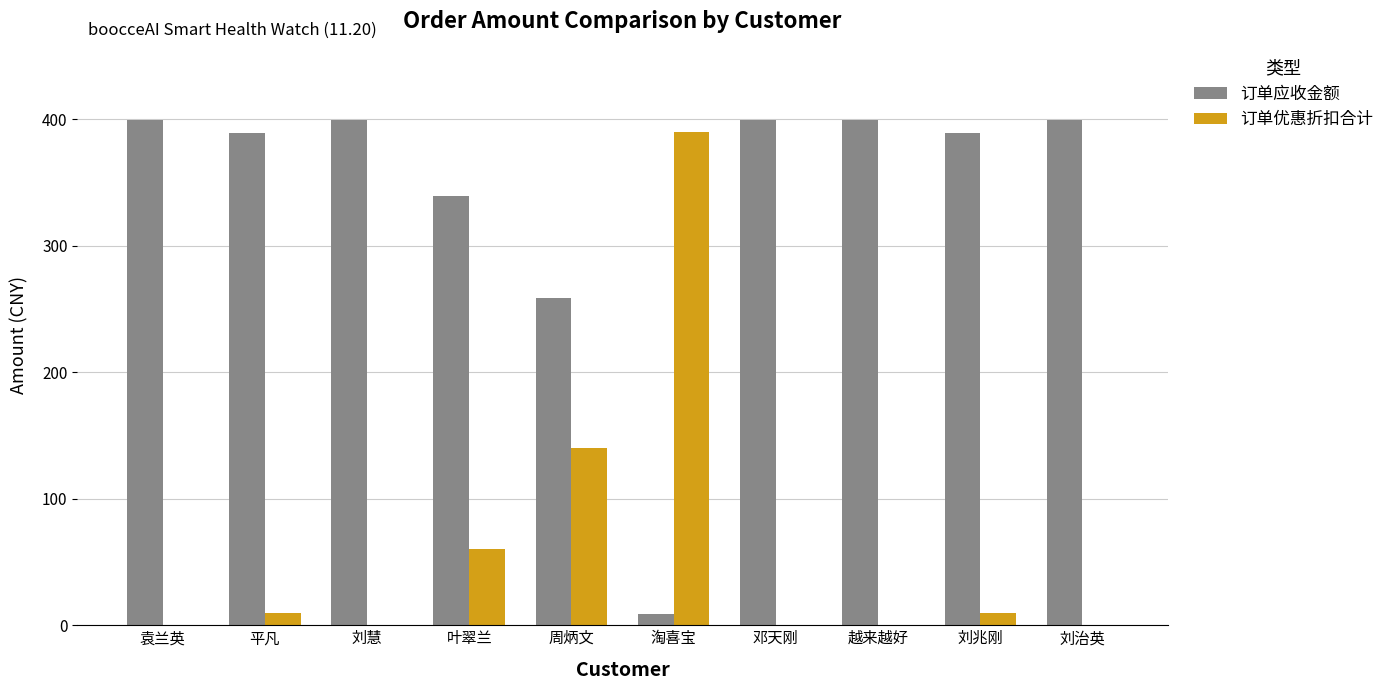

Is the value of 订单优惠折扣合计 at 刘慧 greater than the value of 订单应收金额 at 邓天刚?

No